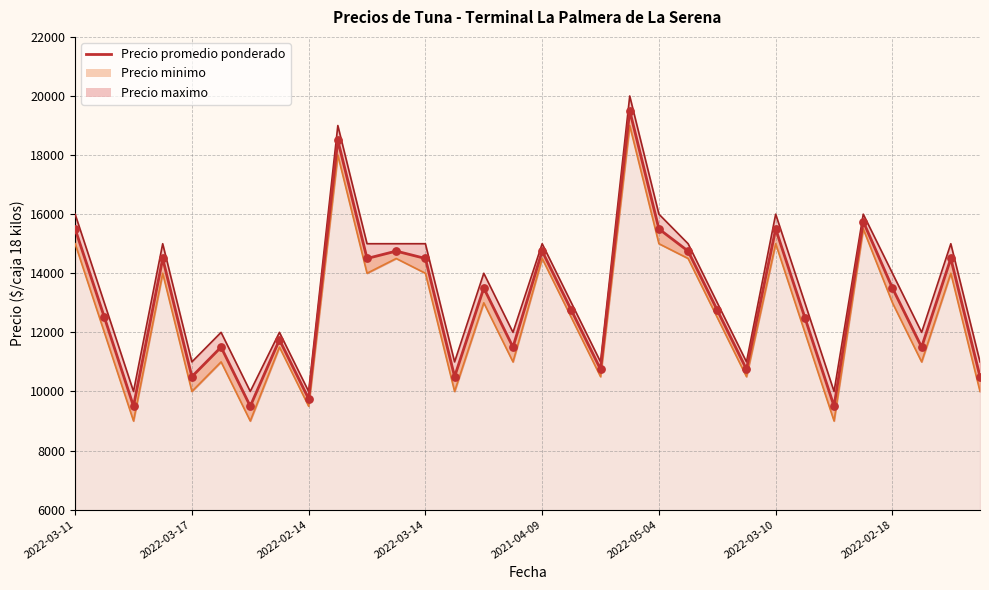

What is the change in value from 12 to 15?

-3000